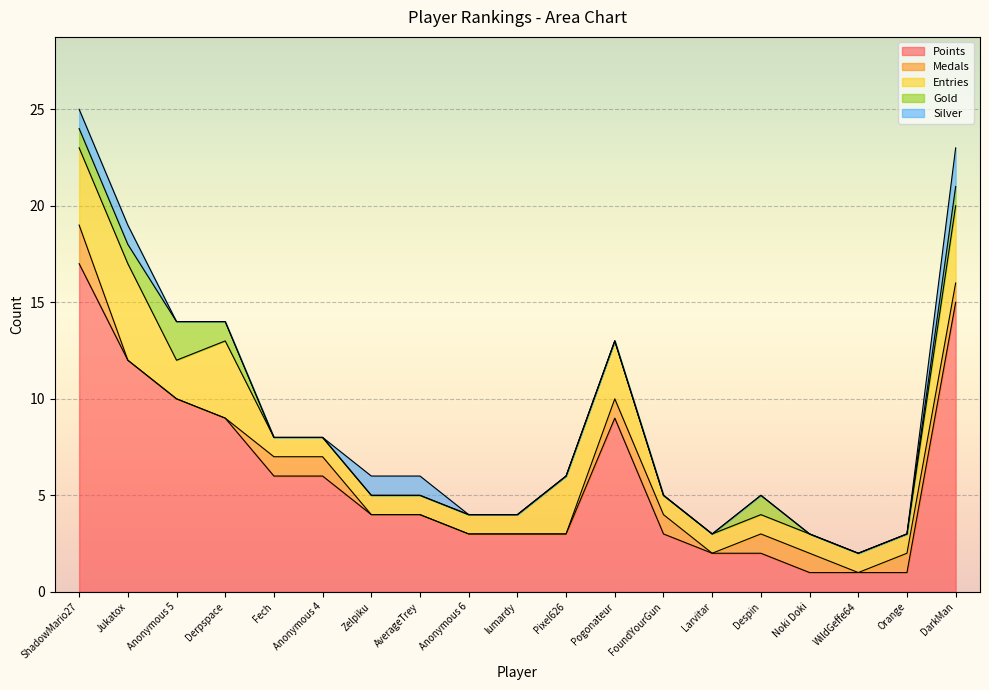

What is the difference between the second highest and second lowest values in the Gold series?

1